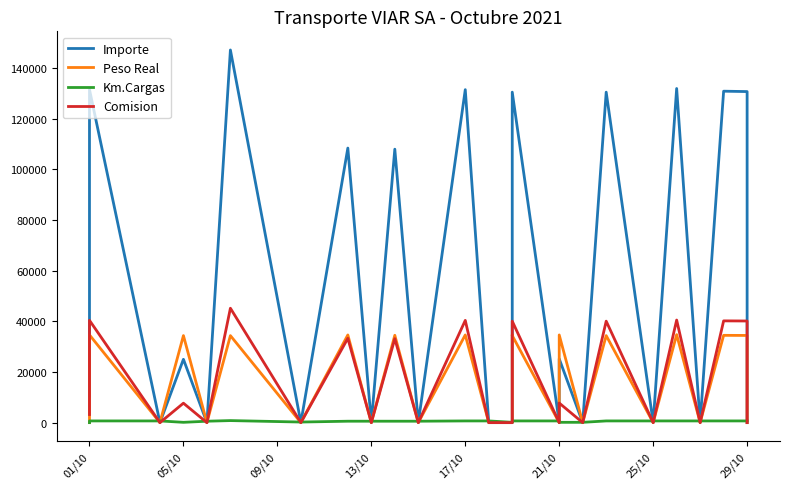

After their last crossing, which series has the higher values: Comision or Km.Cargas?

Km.Cargas